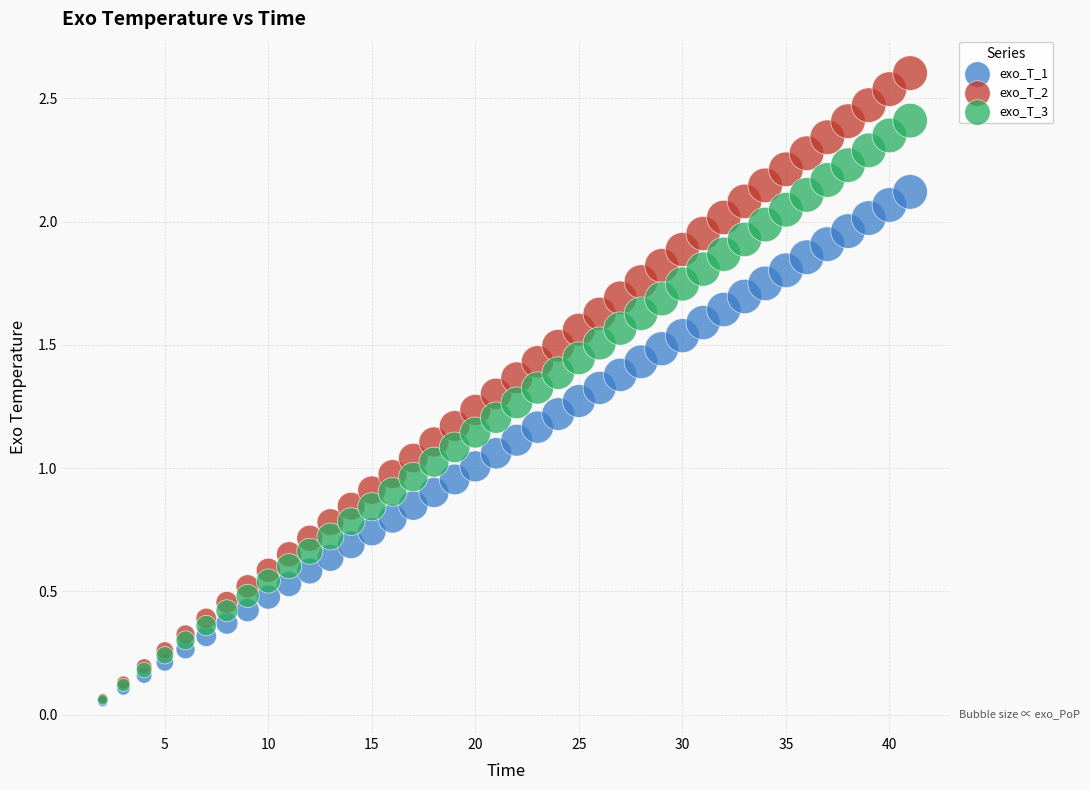

Which series has the largest Y range (max minus min)?

exo_T_2